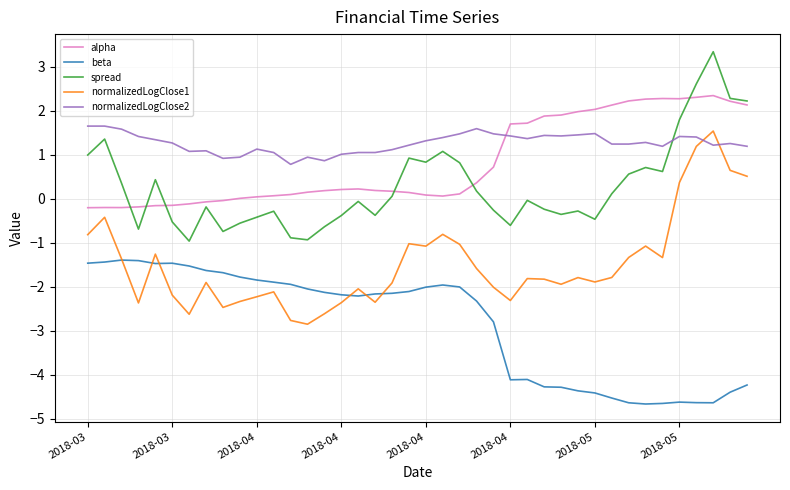

What is the difference between the second highest and minimum values in the normalizedLogClose2 series?

0.9